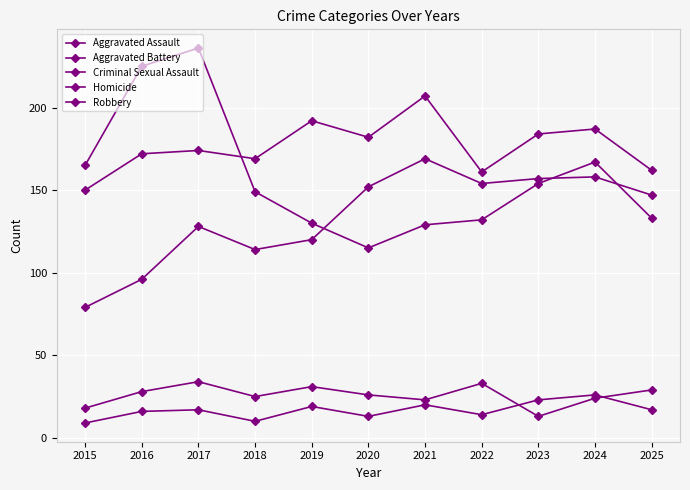

Which series changed the most between 2015 and 2017?

Robbery